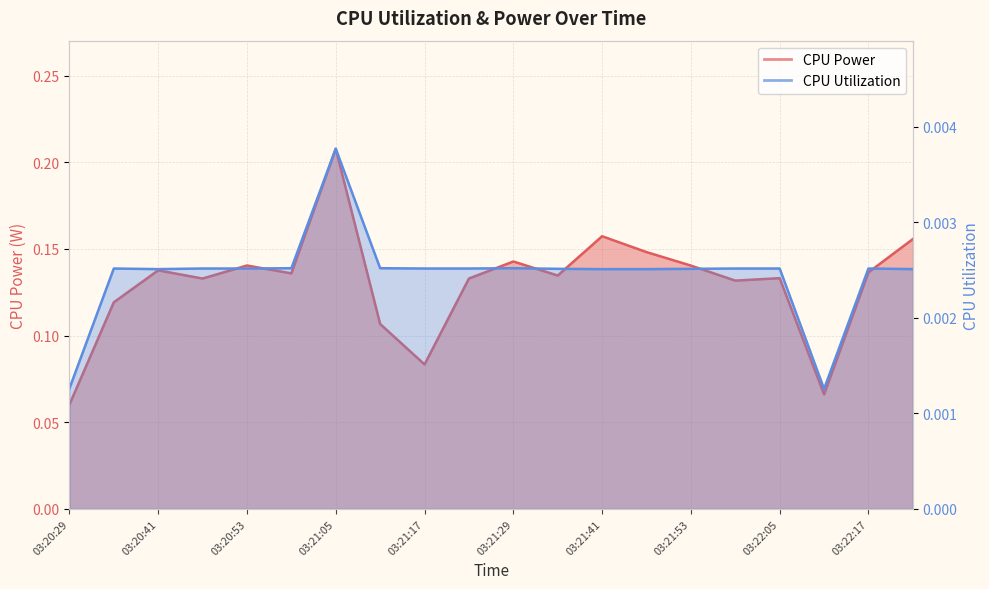

At which label is CPU Power closest to 0?

03:20:29